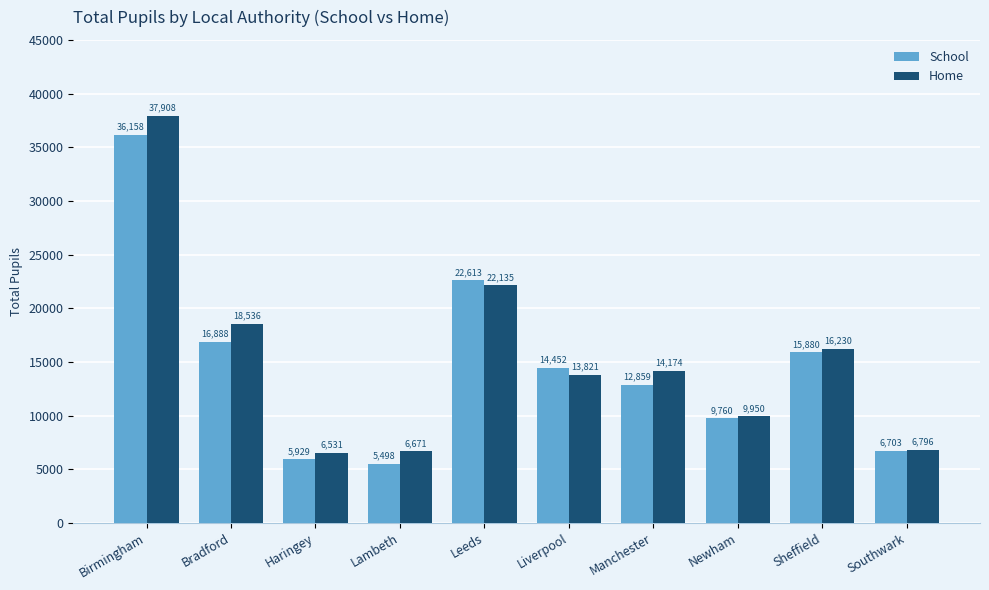

At which label does Home reach its peak?

Birmingham